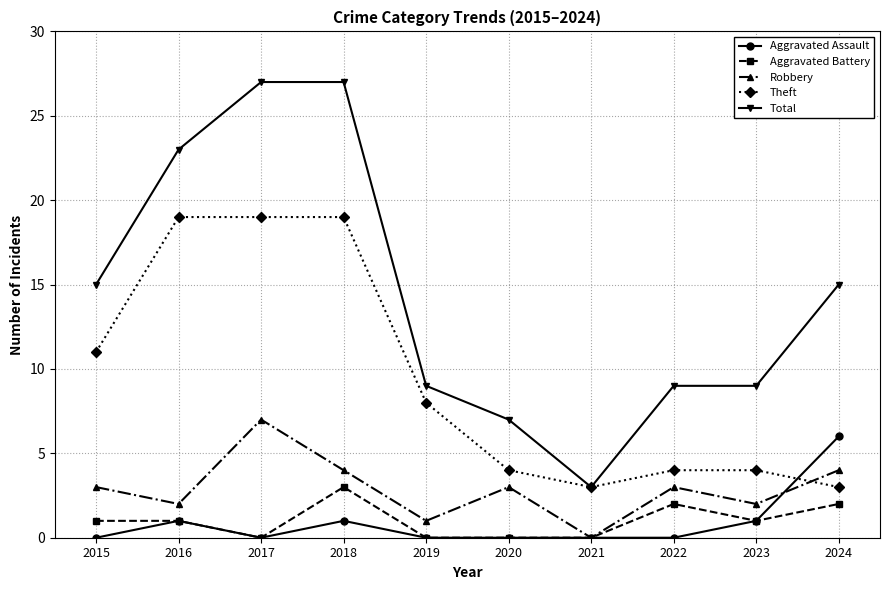

How many distinct data groups are displayed?

5